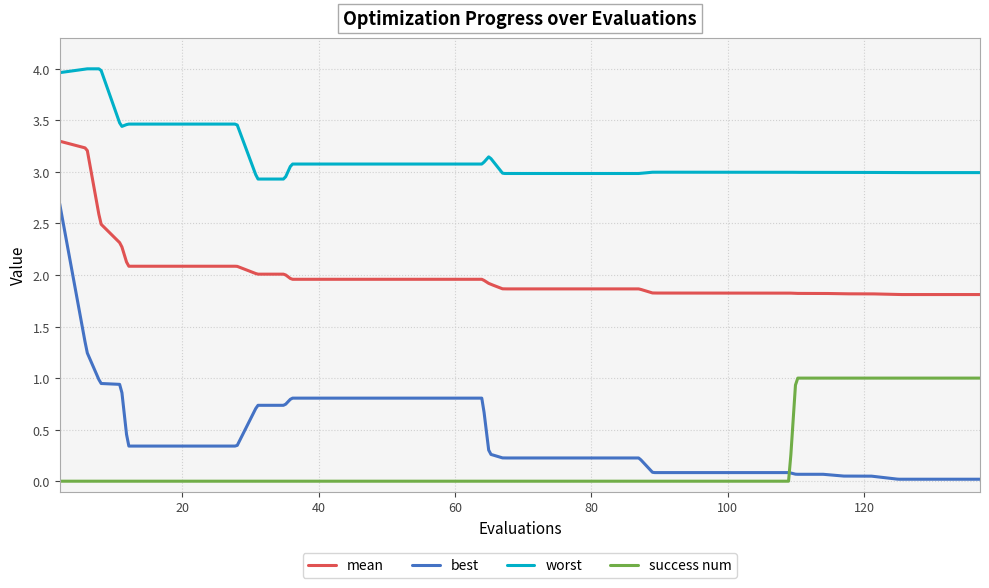

Rank the series by their maximum value, from highest to lowest.

worst, mean, best, success num